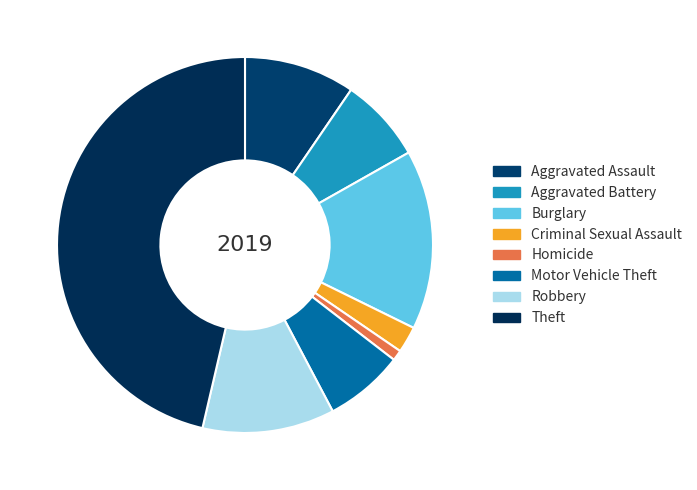

Which slice is the largest?

Theft